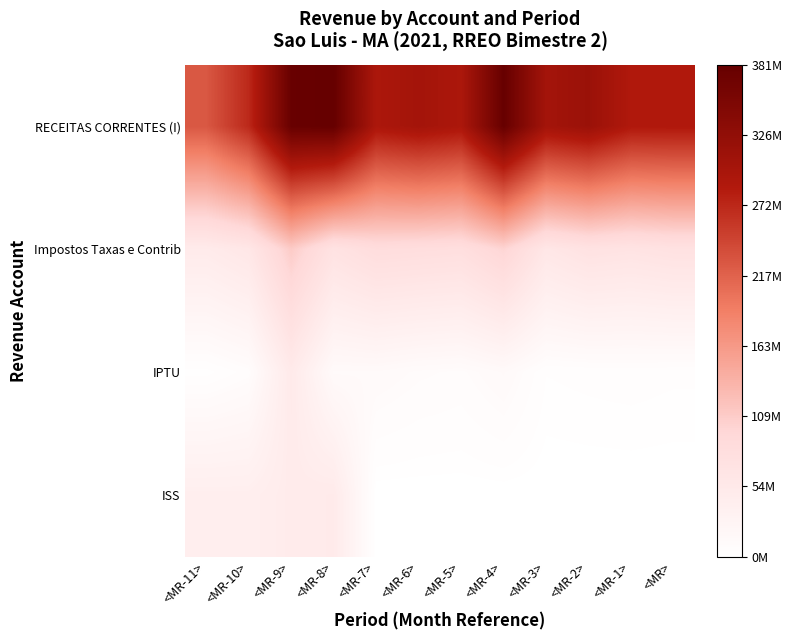

Reading left to right, extract all data points from this chart.

RECEITAS CORRENTES (I): <MR-11>=227081984.9	<MR-10>=270678544.5	<MR-9>=377225935.4	<MR-8>=380592167.9	<MR-7>=293098298.5	<MR-6>=303257848.8	<MR-5>=293352572.7	<MR-4>=378732173.8	<MR-3>=303583347.6	<MR-2>=314533027.7	<MR-1>=287852547.4	<MR>=288266544.2
Impostos Taxas e Contrib: <MR-11>=49909502.5	<MR-10>=60042841.0	<MR-9>=109706365.1	<MR-8>=70354428.8	<MR-7>=84061558.2	<MR-6>=82084797.8	<MR-5>=79868696.7	<MR-4>=99632884.7	<MR-3>=59960865.0	<MR-2>=70880395.1	<MR-1>=67692868.7	<MR>=72365018.7
IPTU: <MR-11>=1714148.9	<MR-10>=7533445.2	<MR-9>=51775536.0	<MR-8>=12757192.0	<MR-7>=13087961.6	<MR-6>=9693513.2	<MR-5>=8132481.2	<MR-4>=13806380.9	<MR-3>=3079132.9	<MR-2>=3700112.7	<MR-1>=4100981.6	<MR>=3450893.8
ISS: <MR-11>=41223820.1	<MR-10>=41160325.0	<MR-9>=48709742.5	<MR-8>=50982117.8	<MR-7>=0.0	<MR-6>=0.0	<MR-5>=0.0	<MR-4>=0.0	<MR-3>=0.0	<MR-2>=0.0	<MR-1>=0.0	<MR>=0.0